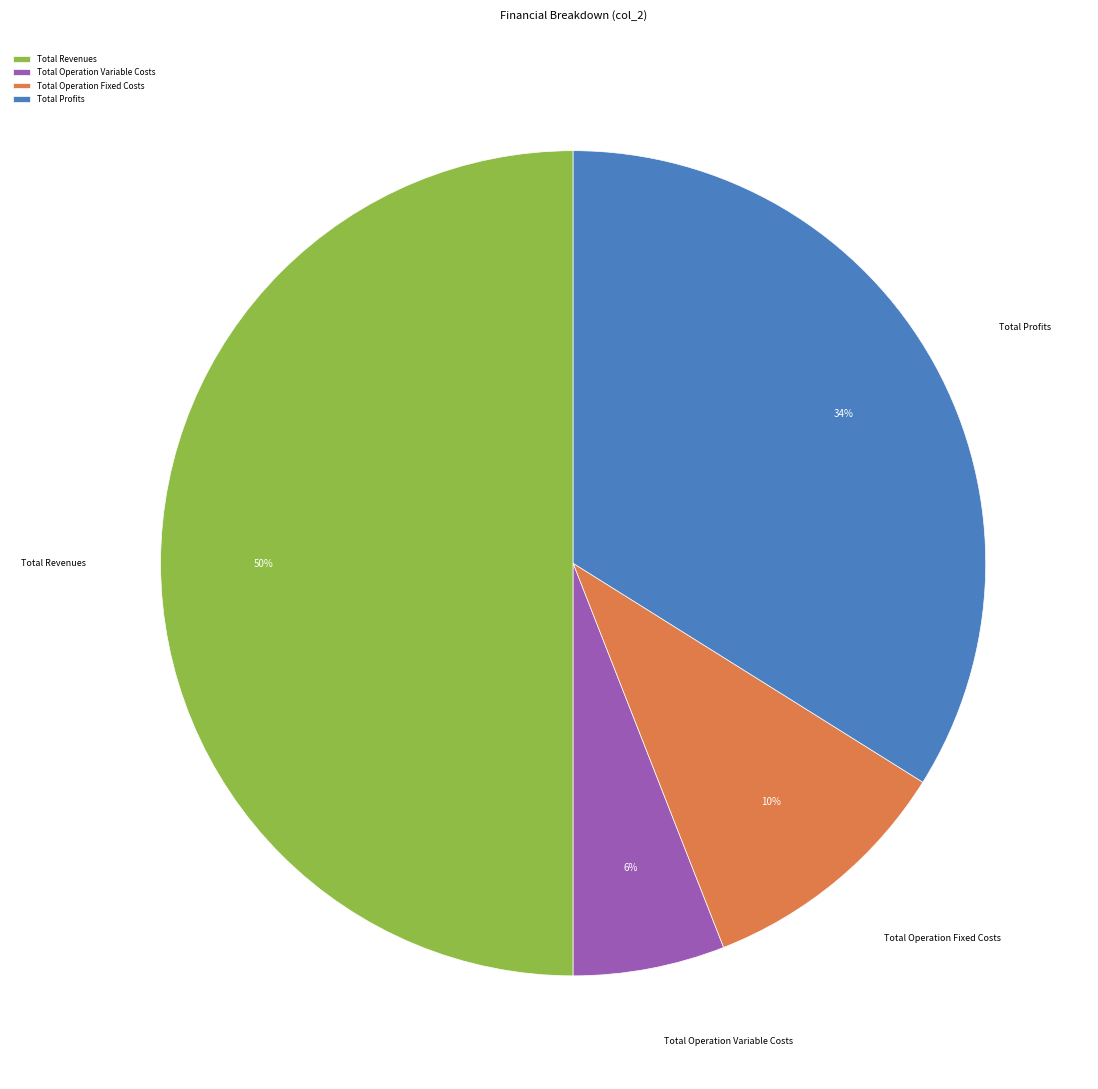

Is it true that Total Profits is 34% of the pie?

True